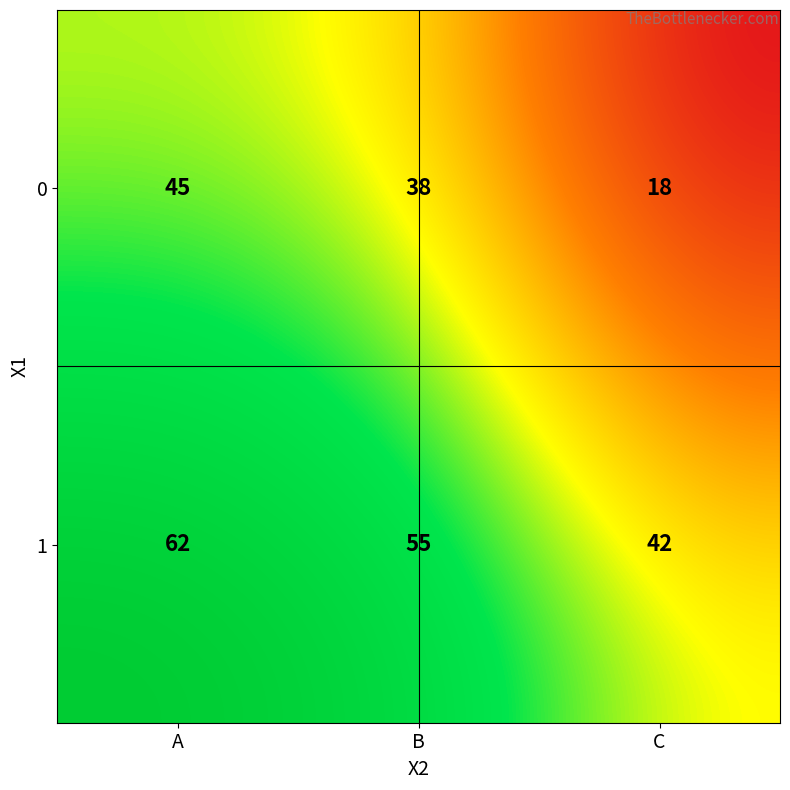

Between 0 and 1, which is larger?

1